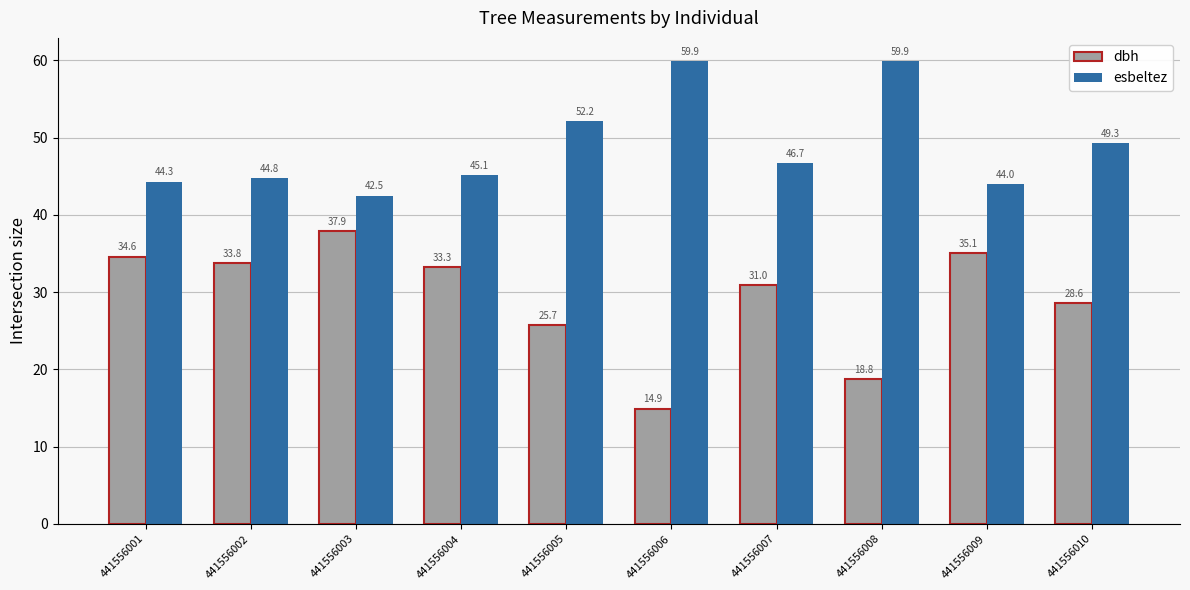

Which category has the lowest value in the esbeltez series?

441556003